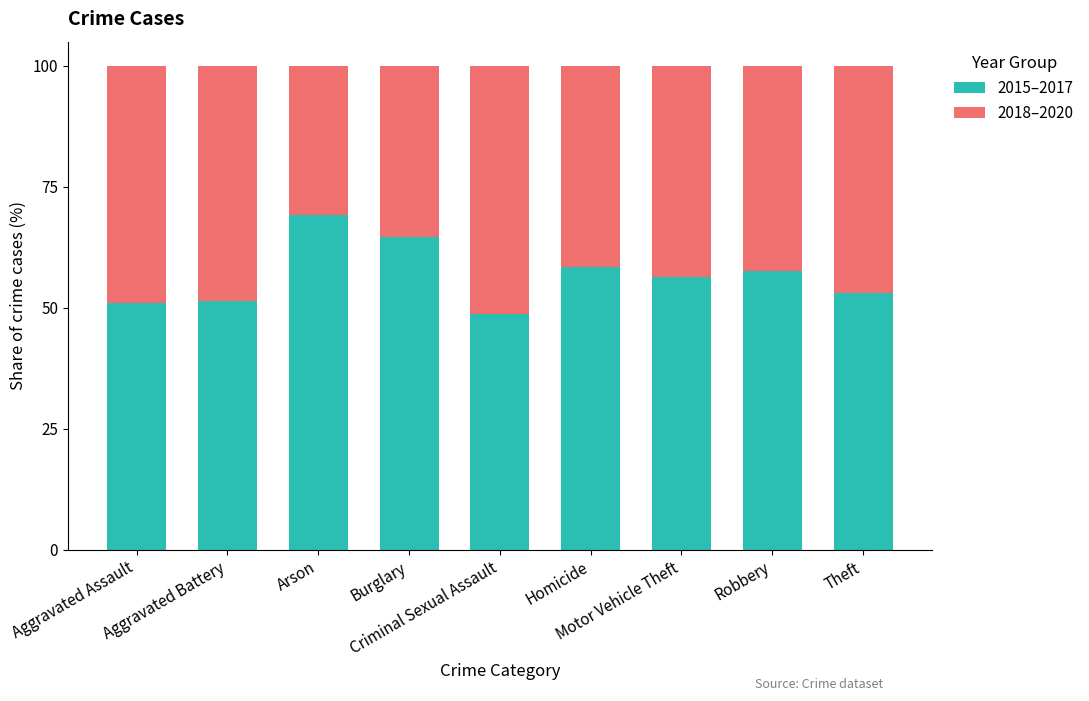

What is the minimum value for 2015–2017?

48.8